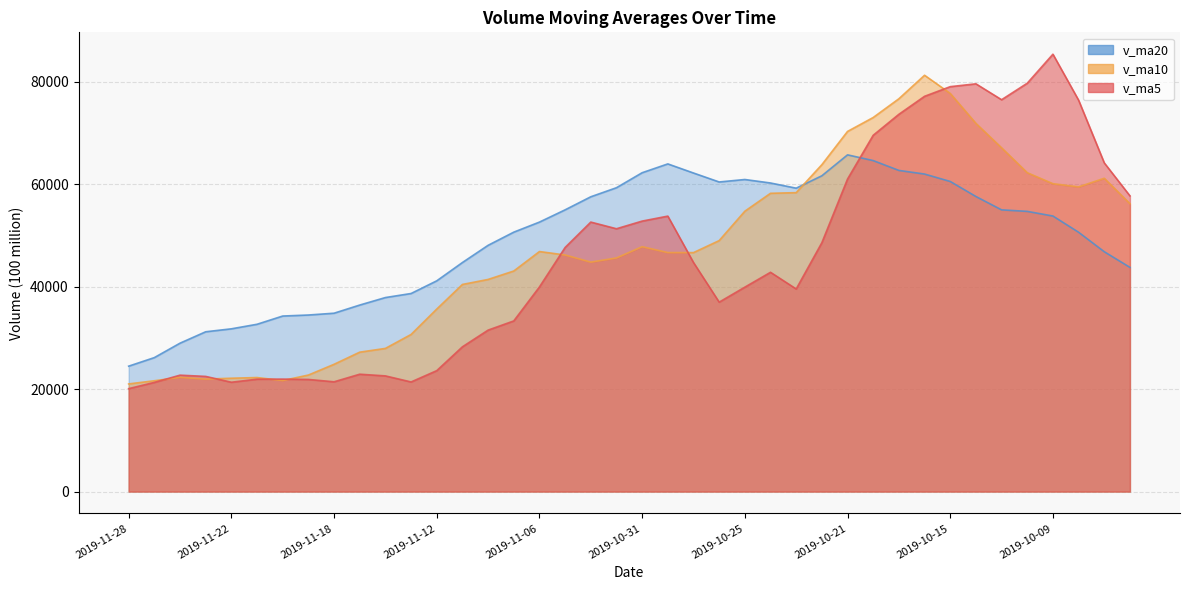

Between which two adjacent categories do v_ma5 and v_ma10 first intersect?

2019-11-27 and 2019-11-26